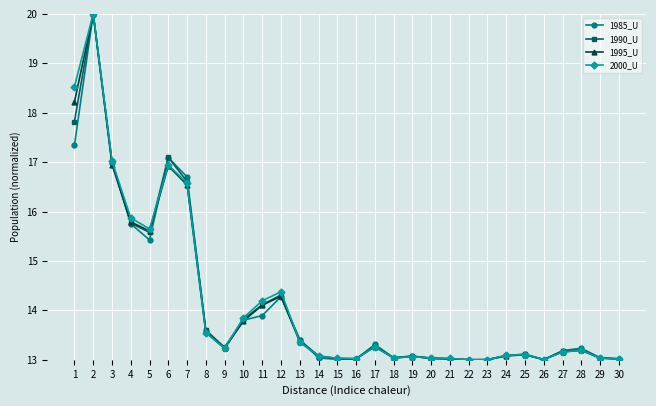

True or false: 1990_U has more than 1 points higher than both neighbors.

True